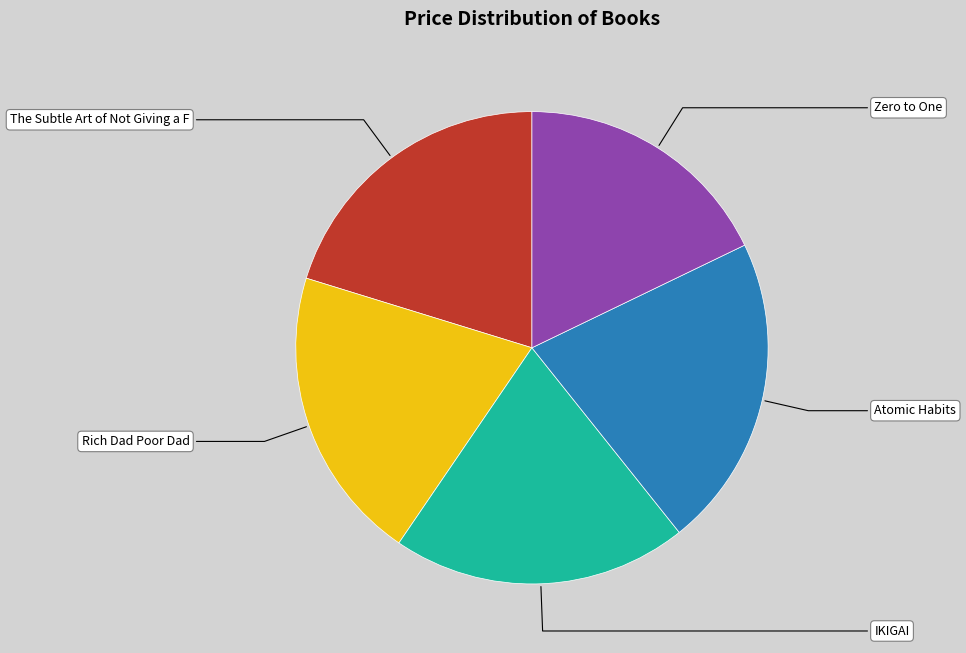

Is there a majority slice in this chart?

No